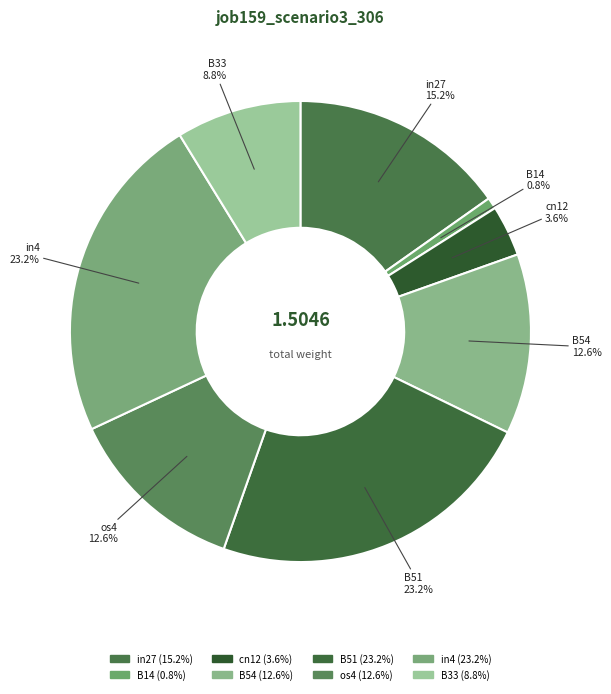

Count the number of slices in the pie.

8